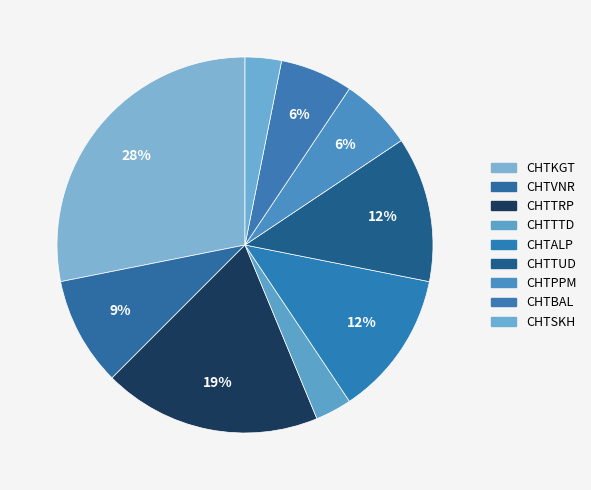

Does CHTSKH represent more than half of the total?

No